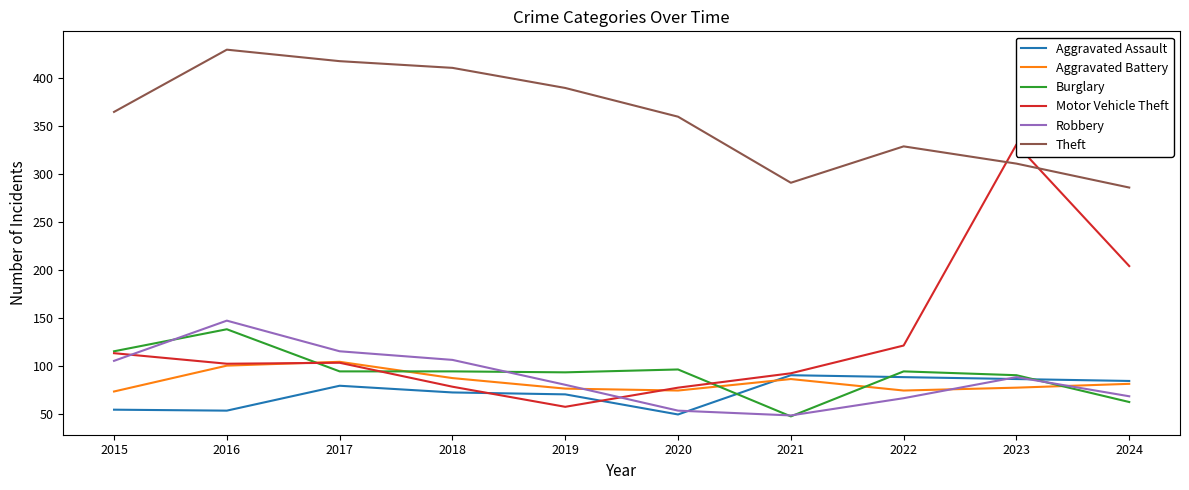

Where does the Aggravated Battery series first go above 81?

2016